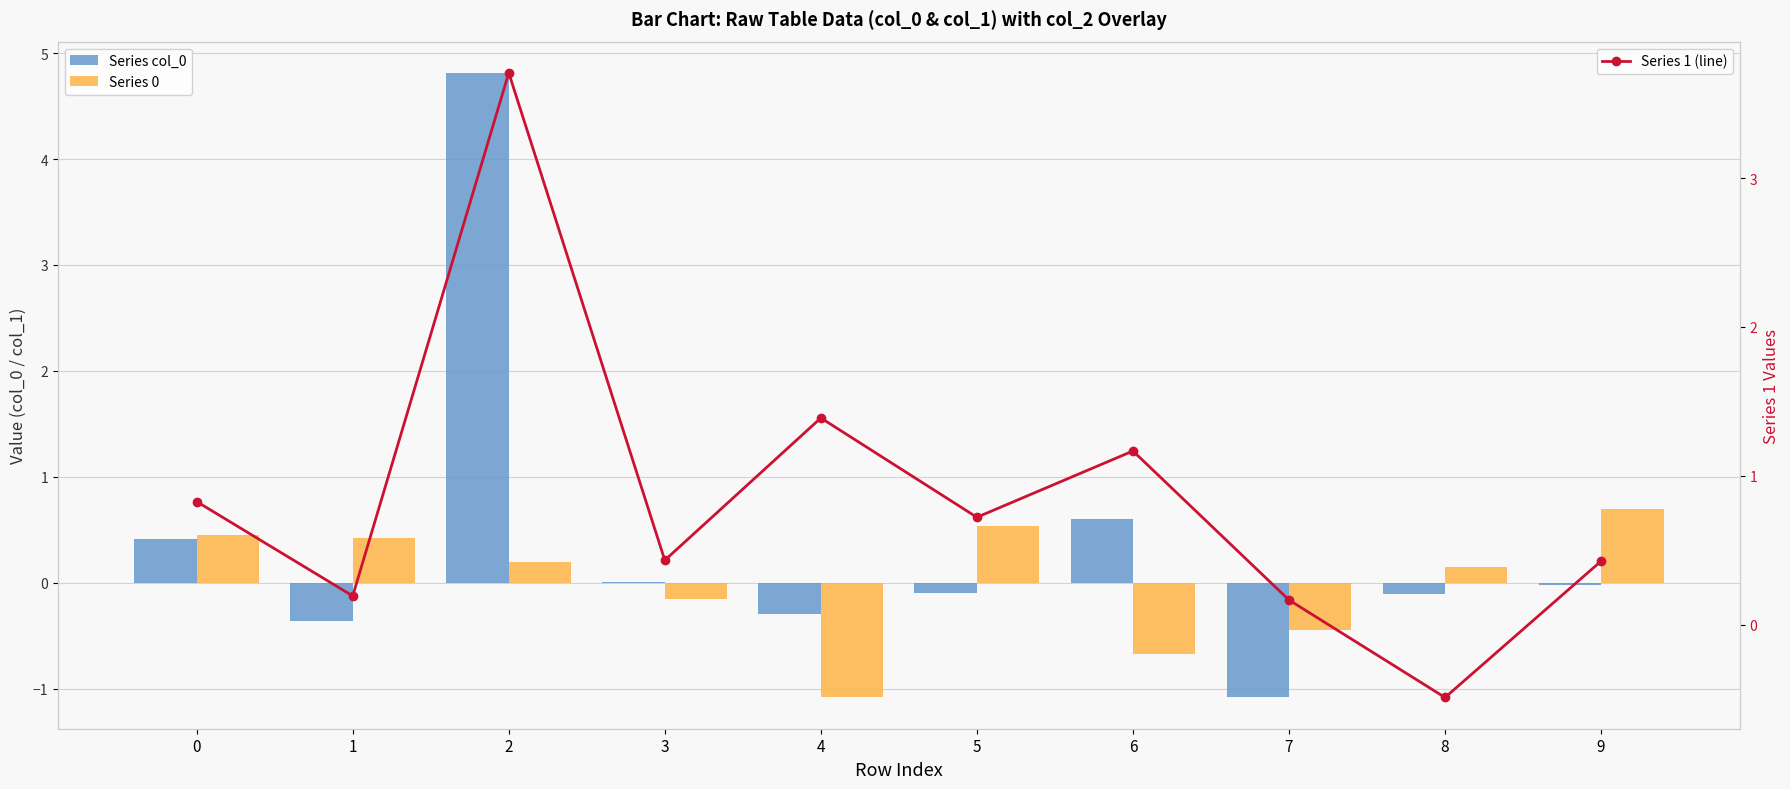

Which label corresponds to the smallest value in the chart?

7